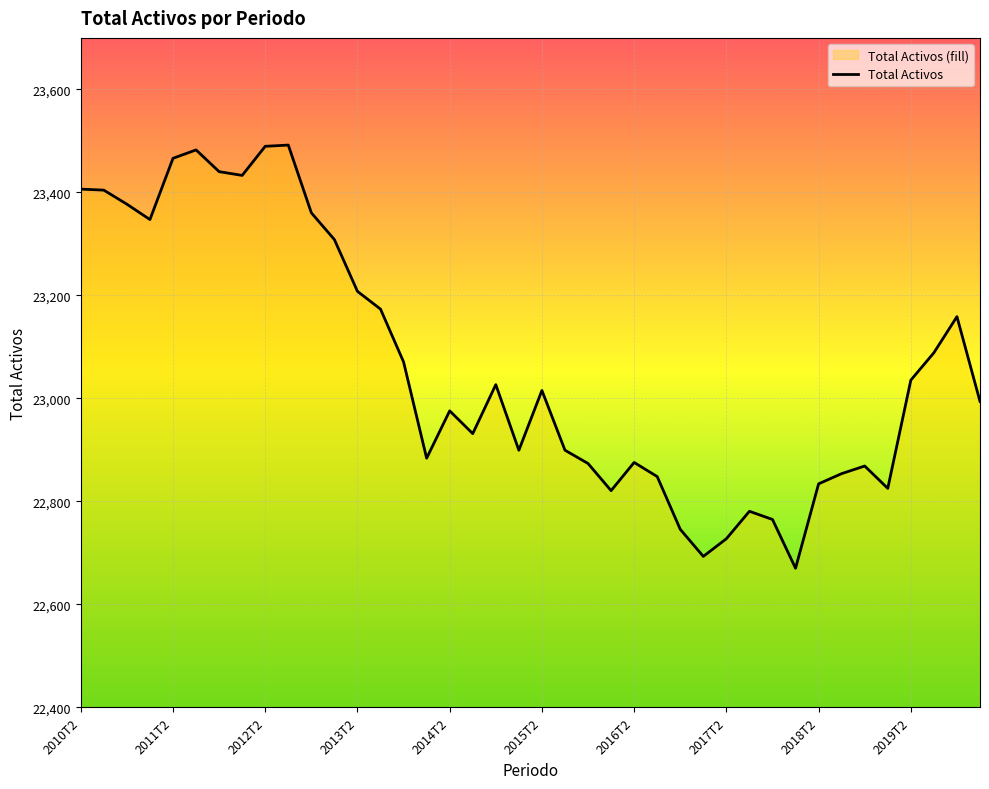

What is the greatest value displayed?

23491.9